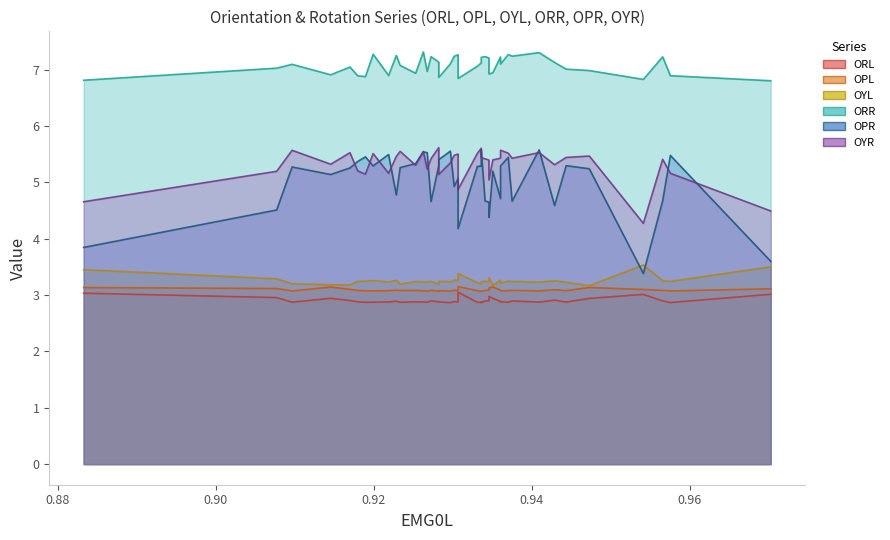

The value of OYL at 0 is 3.2. True or false?

True